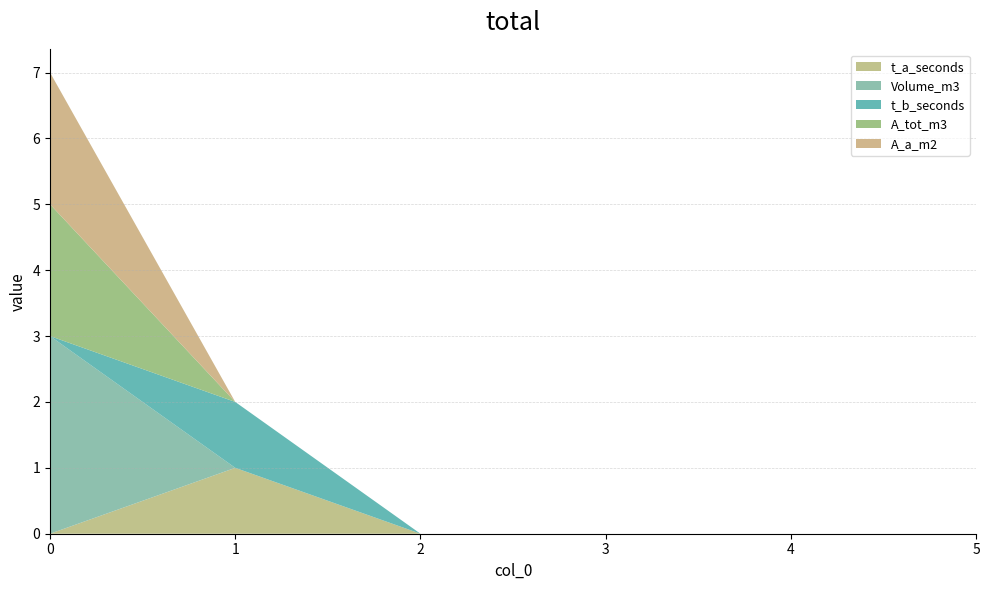

Reading right to left, extract all data points from this chart.

t_a_seconds: 0	0	0	0	1	0
Volume_m3: 0	0	0	0	0	3
t_b_seconds: 0	0	0	0	1	0
A_tot_m3: 0	0	0	0	0	2
A_a_m2: 0	0	0	0	0	2